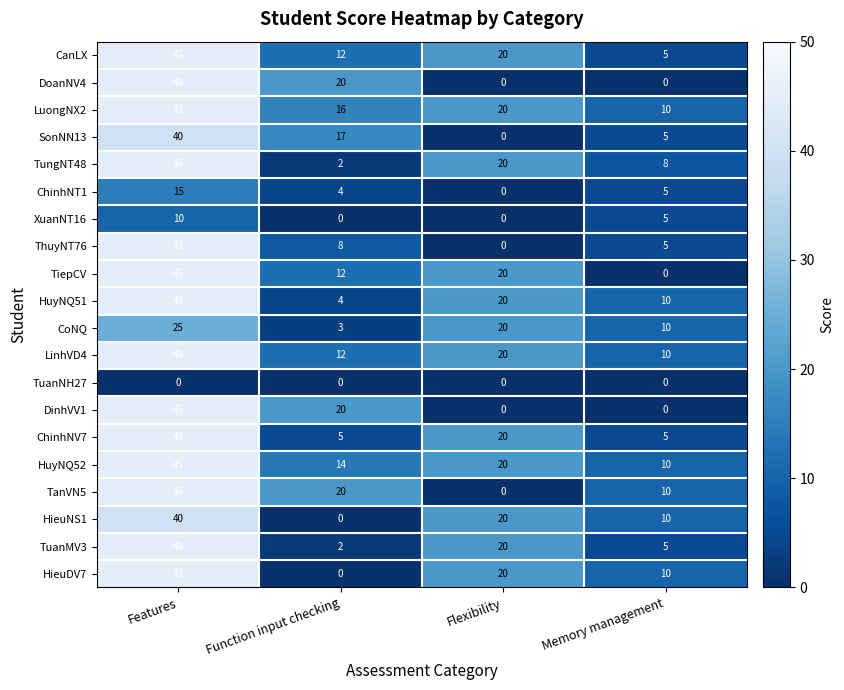

The LinhVD4 series shows 21 at Function input checking. True or false?

False